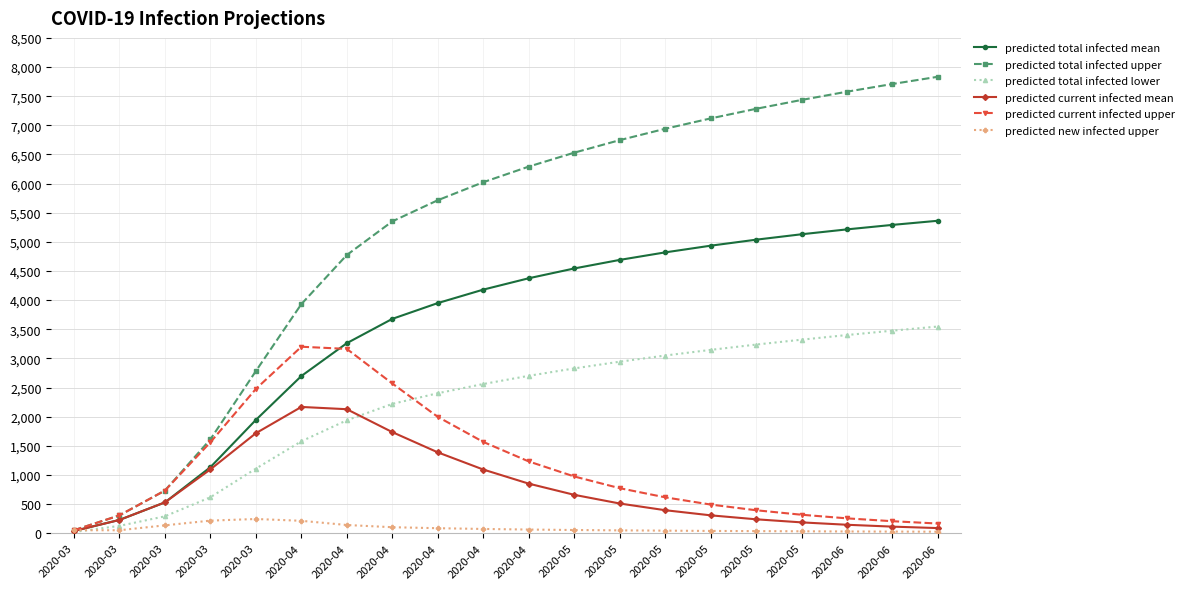

True or false: predicted new infected upper and predicted total infected mean intersect in this chart.

True